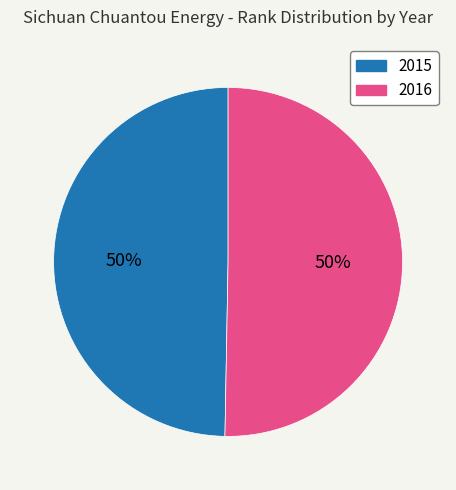

What is the majority slice?

2016